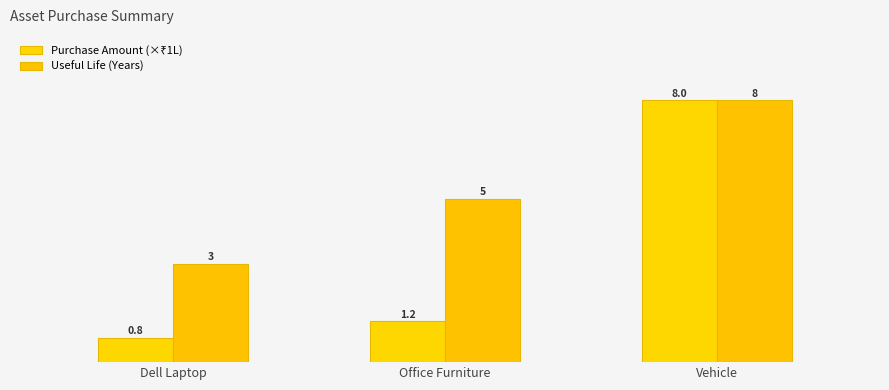

How many data points does each series have?

3